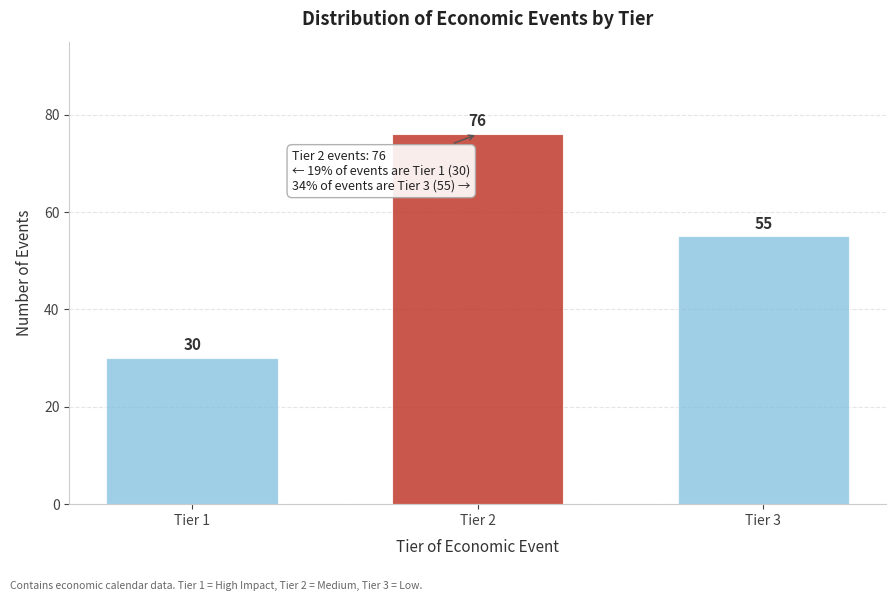

Reading right to left, list all the values displayed in this chart.

55	76	30